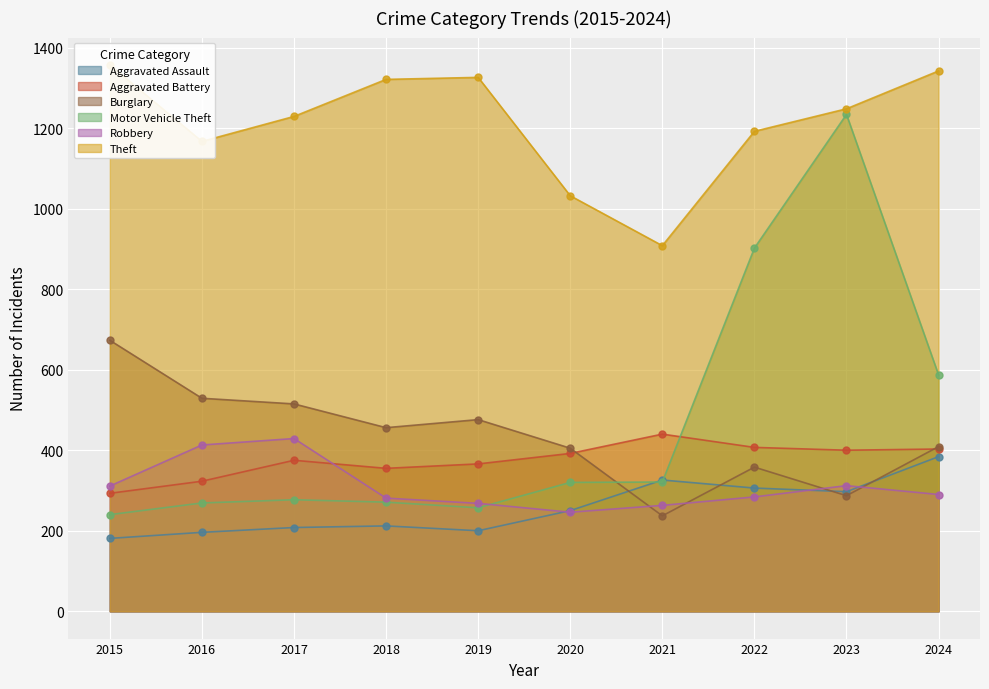

How many lines are shown in the chart?

6